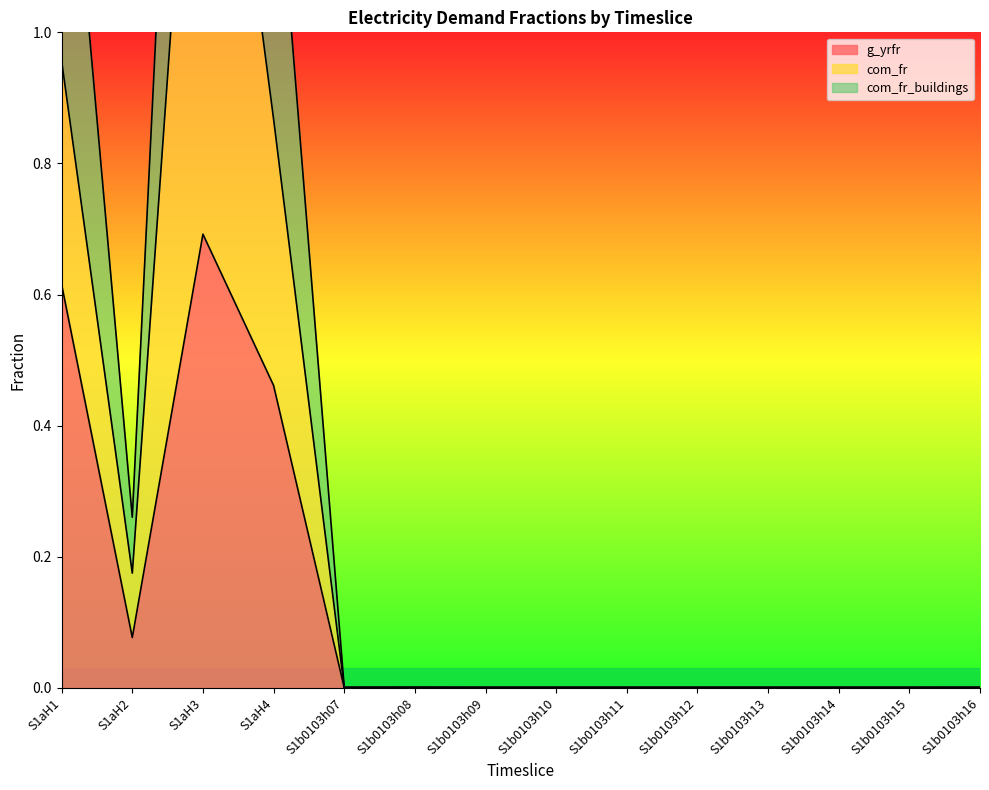

Is it true that com_fr equals 0.0 at S1b0103h11?

True